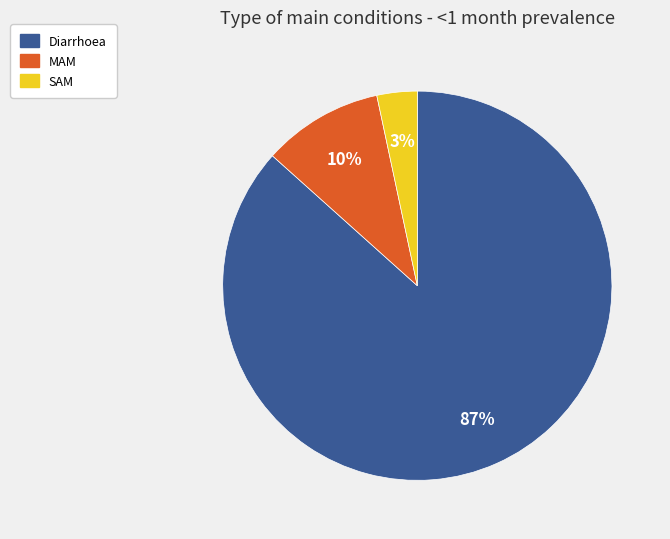

Does MAM represent more than half of the total?

No